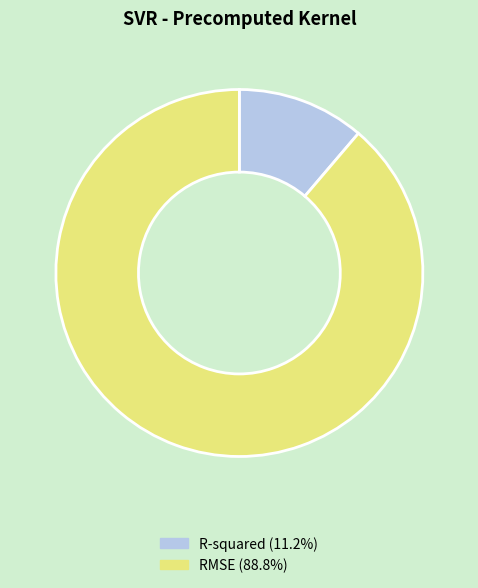

Is the sum of RMSE (88.8%) and R-squared (11.2%) greater than half?

Yes